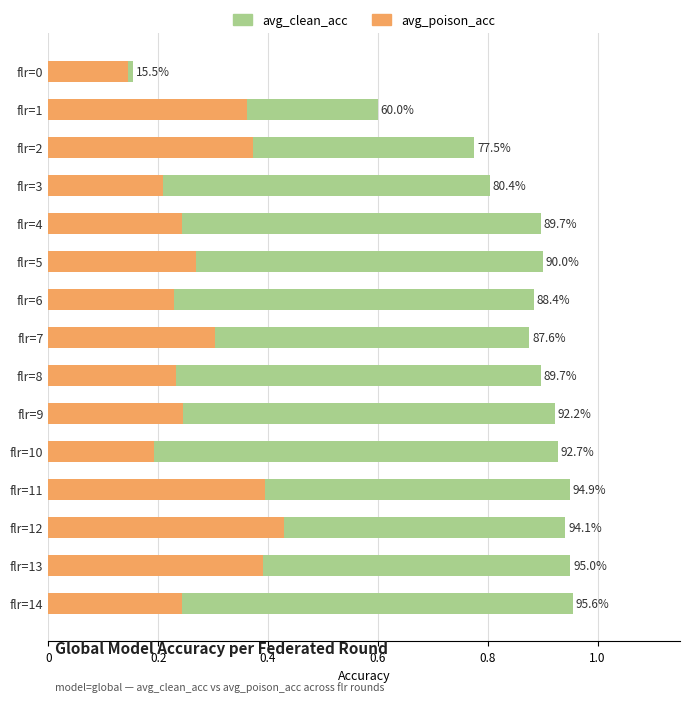

What is the average value of the avg_clean_acc series?

0.8